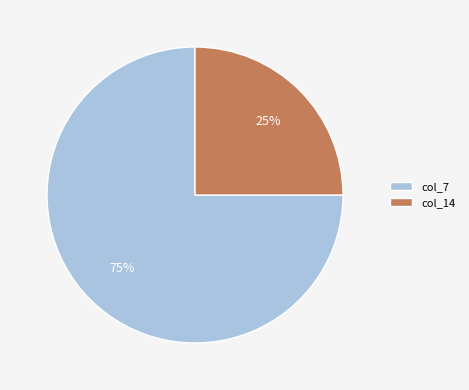

Is there a majority slice in this chart?

Yes